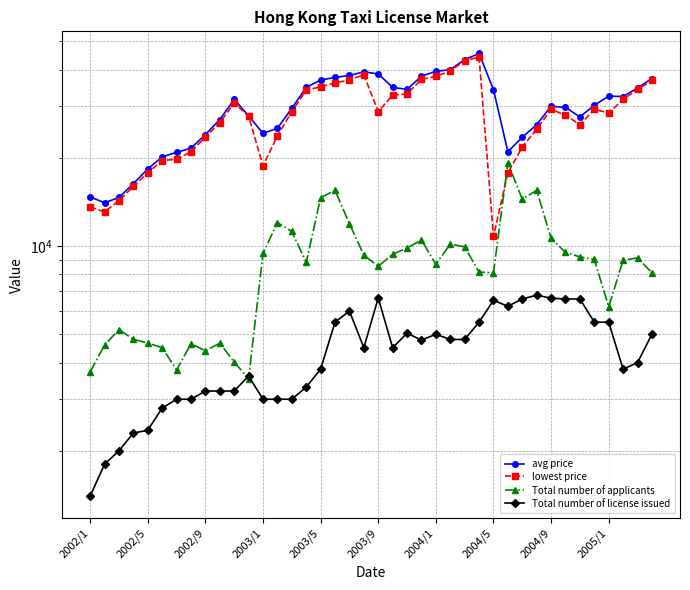

What is the approximate value of avg price at 2004/1, to the nearest 100?

39500